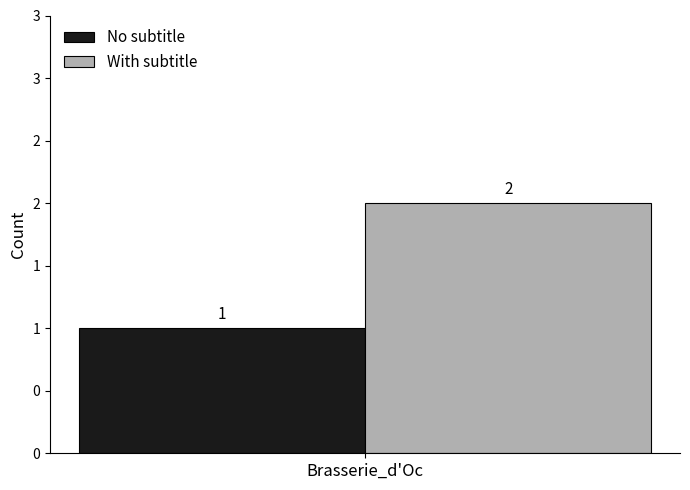

What is the maximum value shown in the chart?

2